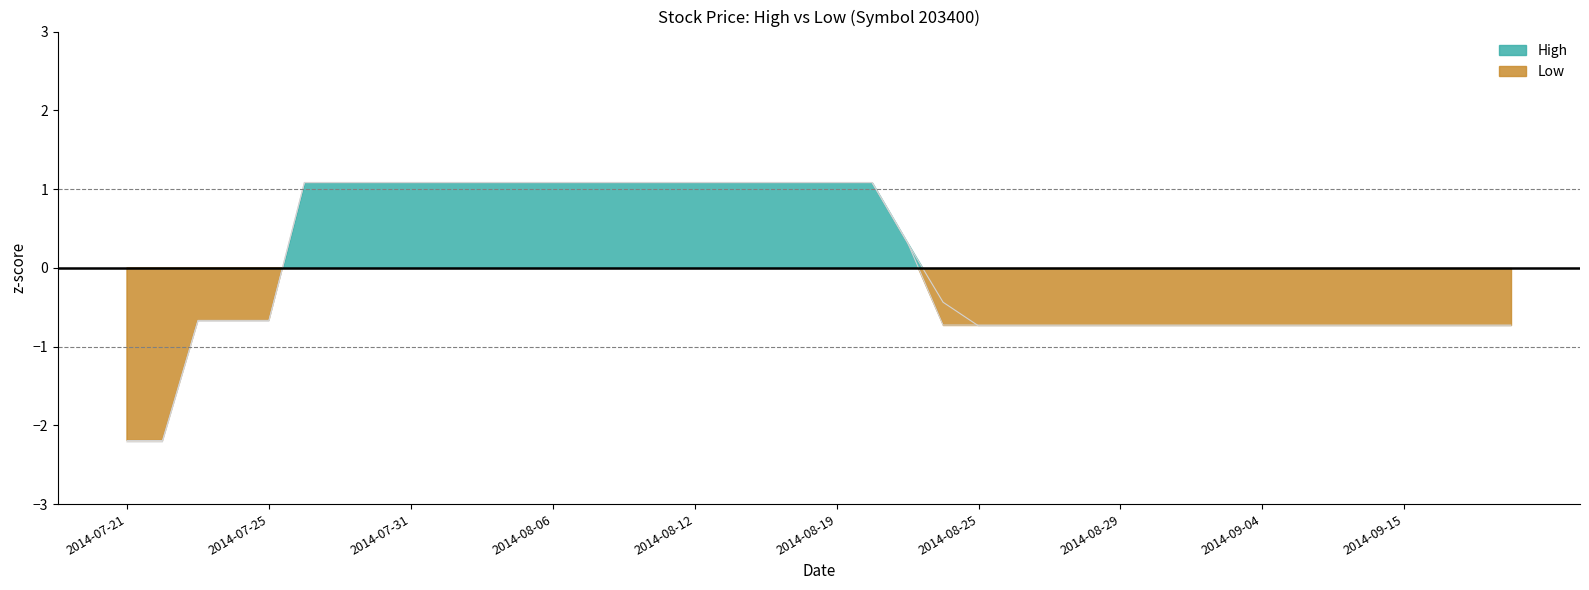

Between 2014-09-04 and 2014-08-19, which is larger?

2014-08-19